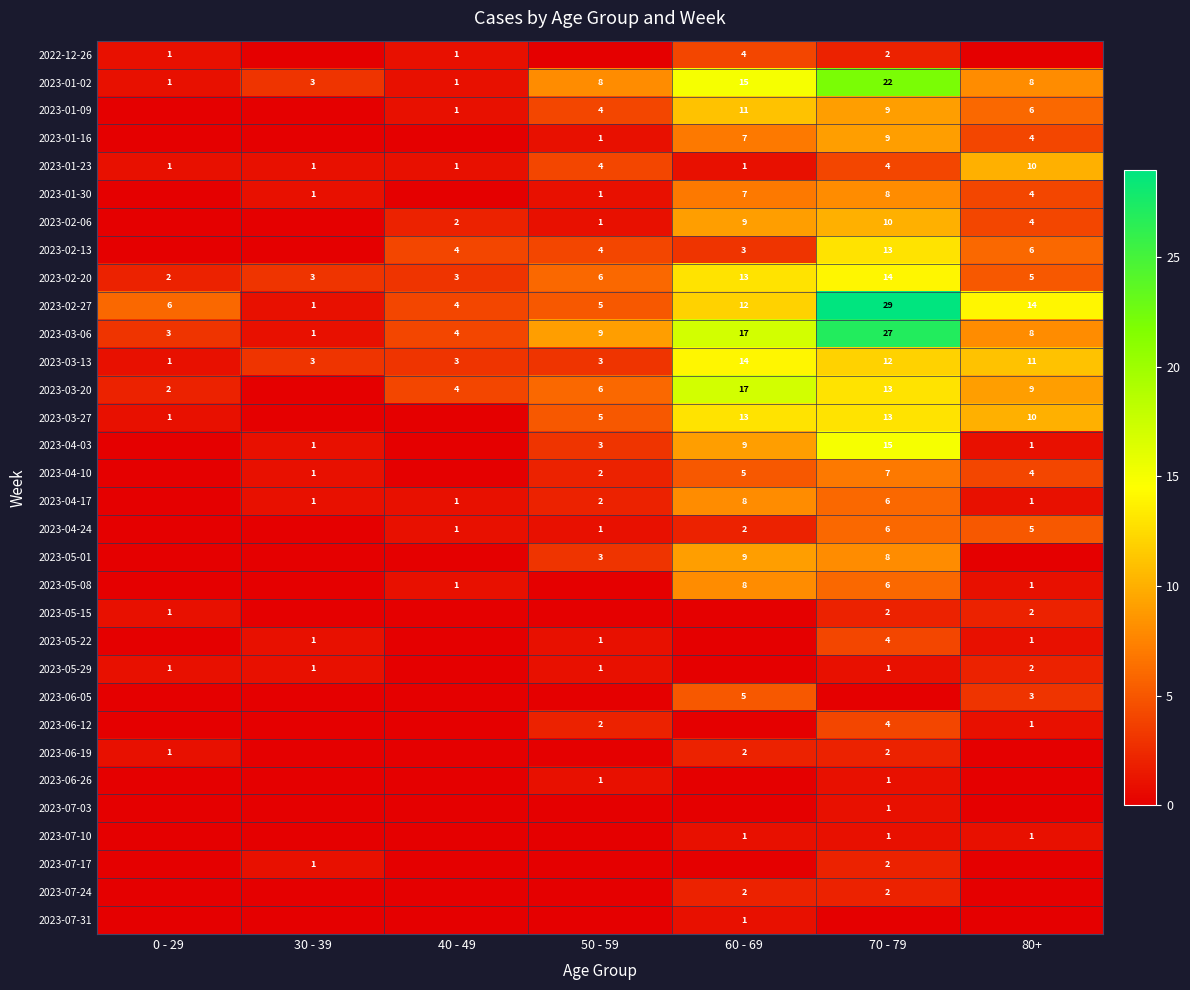

The 2023-02-20 series shows 6 at 50 - 59. True or false?

True